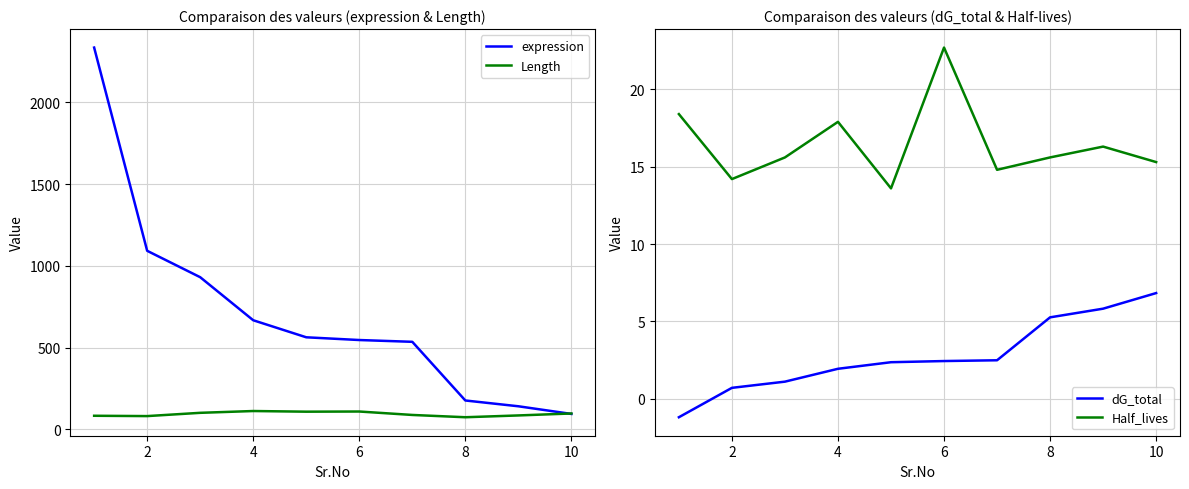

List the series in order of their peak value, lowest first.

dG_total, Half_lives, Length, expression